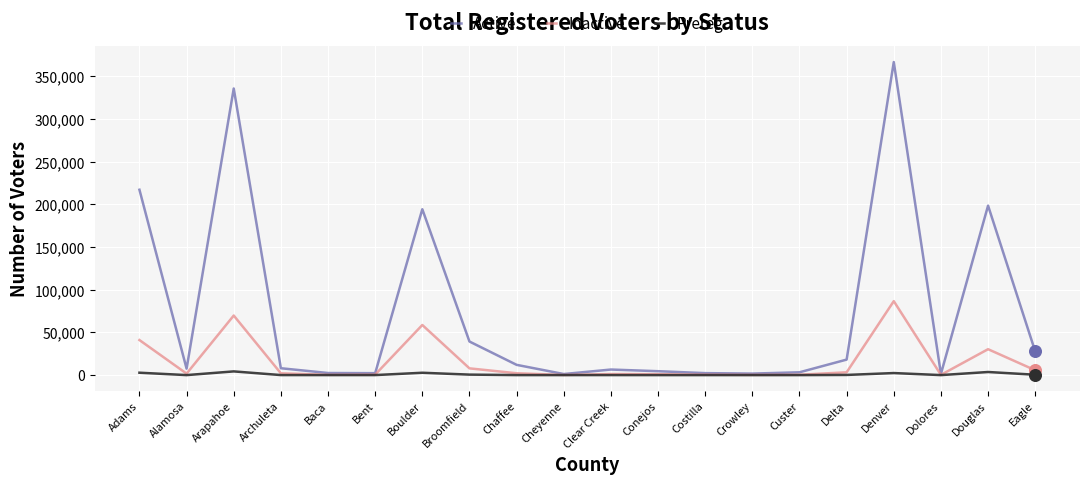

What is the total value across all series at Broomfield?

47794